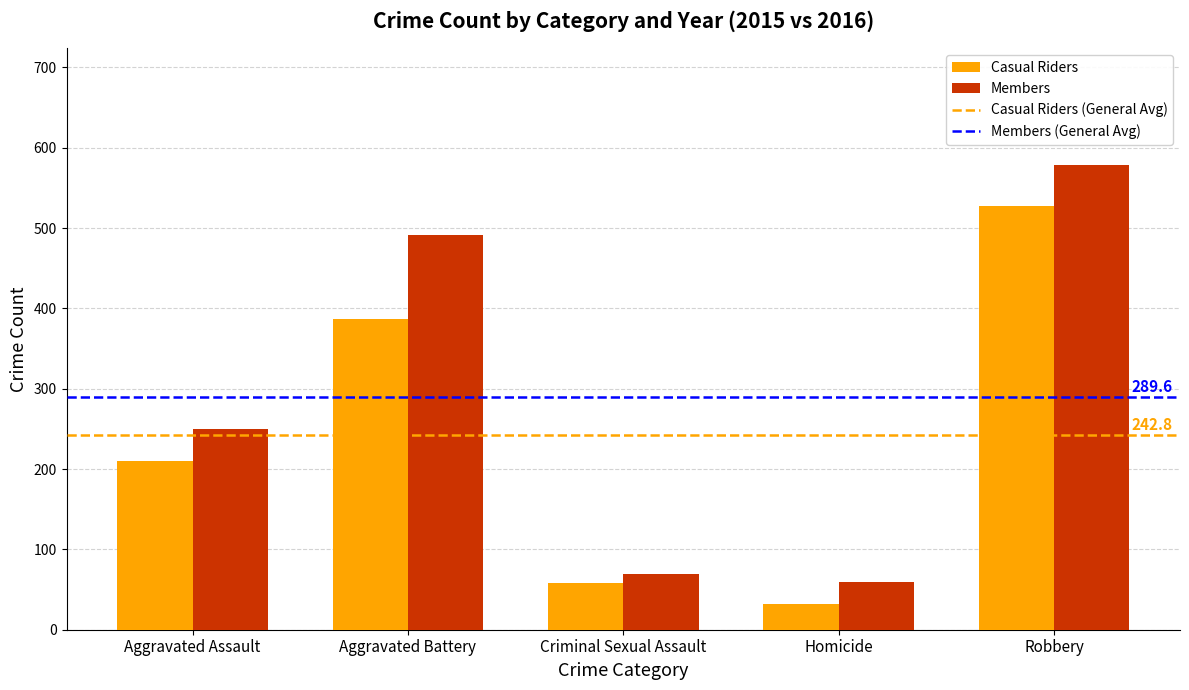

What is the difference between the Casual Riders values at Robbery and Aggravated Battery?

140